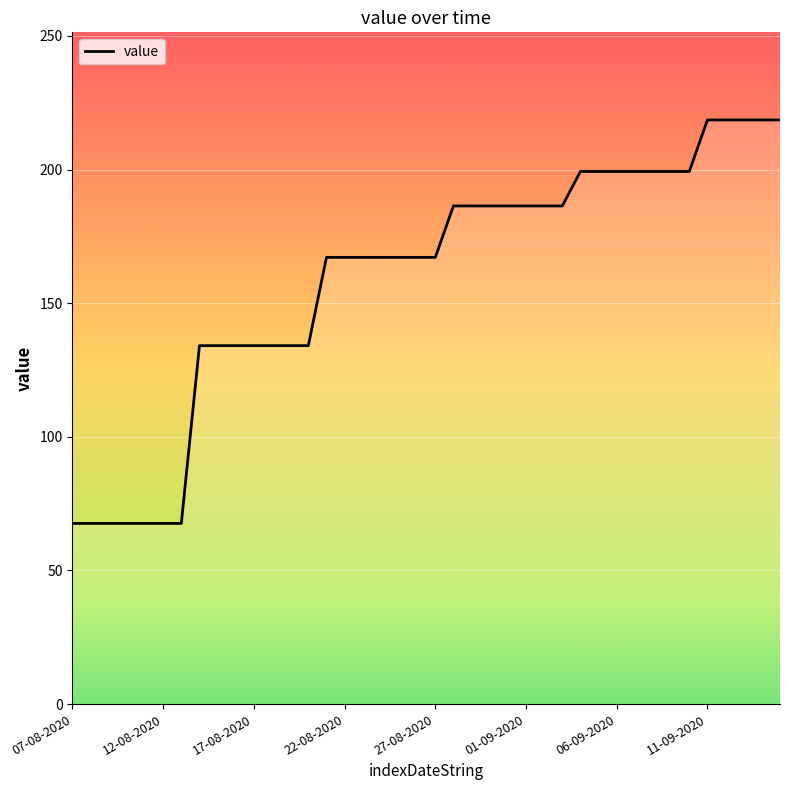

What is the difference between the maximum and minimum values?

151.0